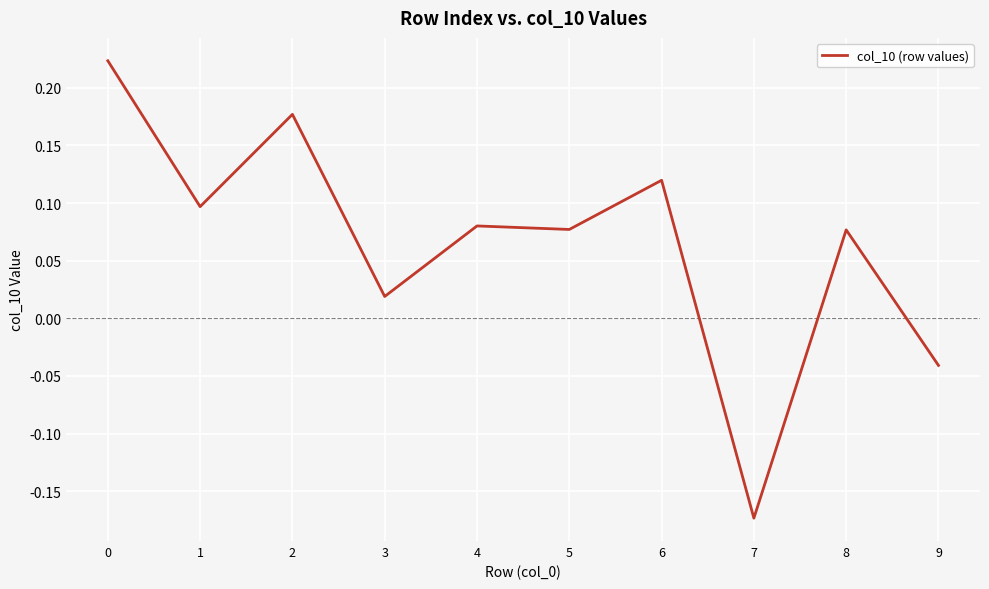

True or false: the data has more than 0 interior local peaks.

True